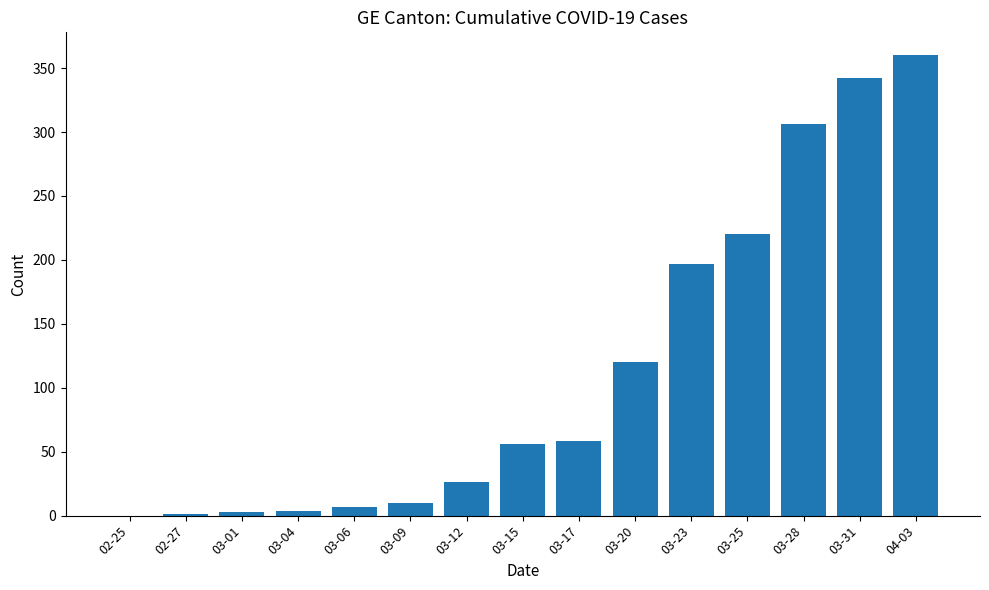

What value does the data have at 03-17, to the nearest 5?

60